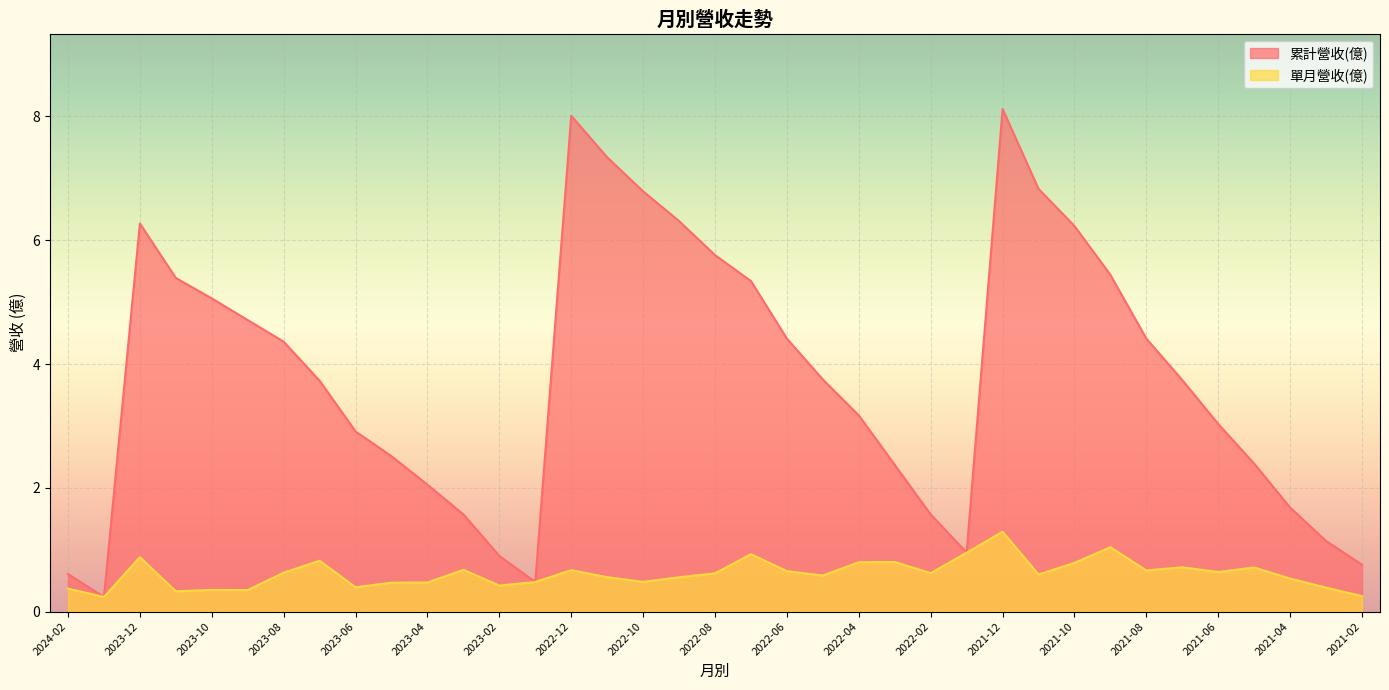

True or false: 累計營收(億) and 單月營收(億) cross at least once.

False